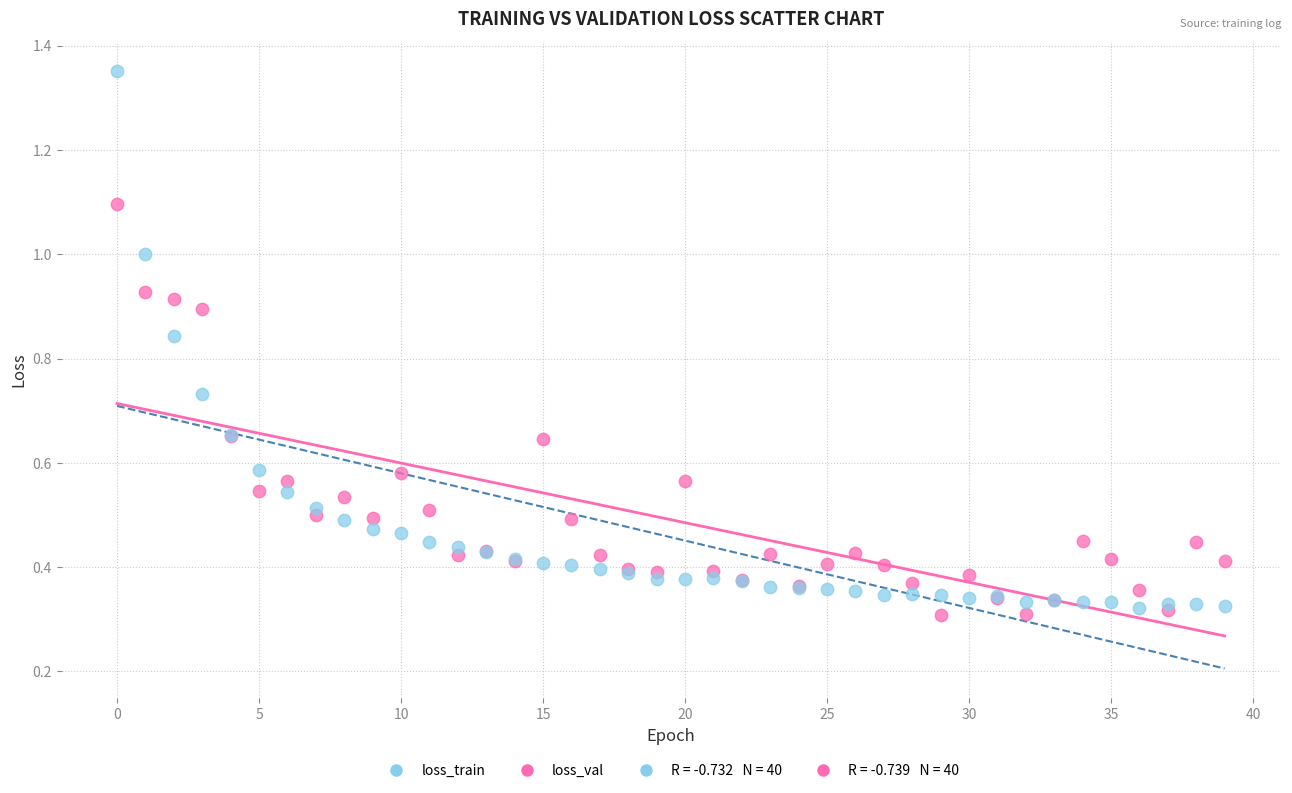

Which series has the widest spread of Y values?

loss_train